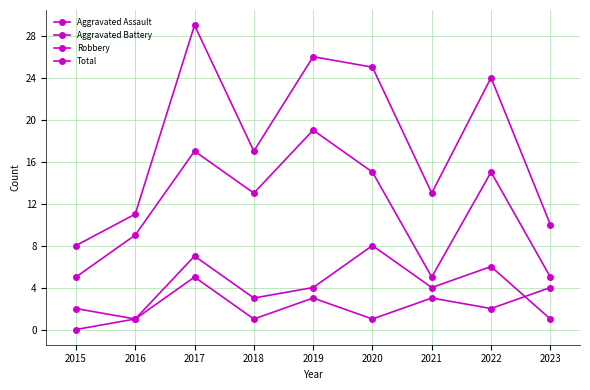

Which has a higher value, 2019 or 2016?

2019